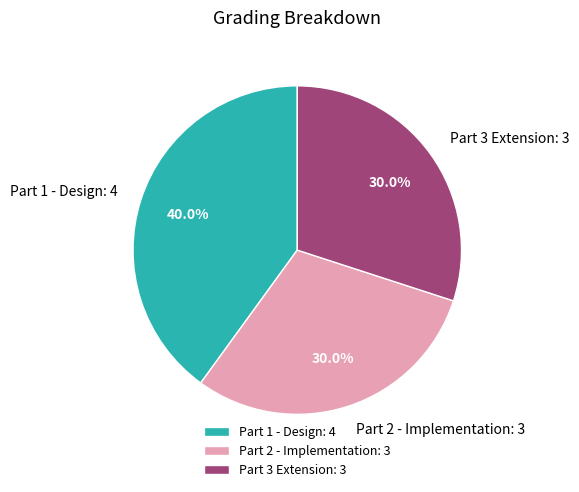

Is it true that Part 2 - Implementation is 38% of the pie?

False